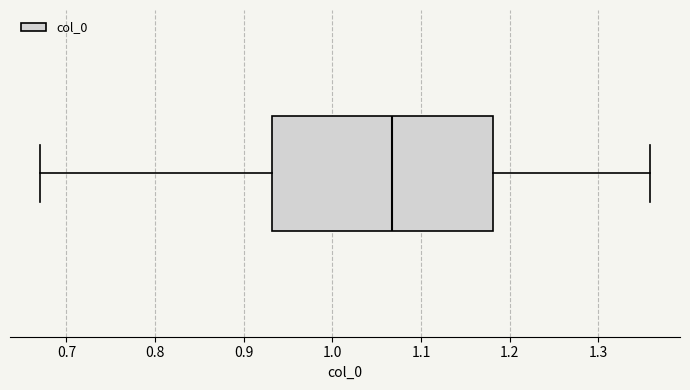

Read this box plot against the x-axis: the position of the median line, the range covered by the box, and the ends of both whiskers. The values are not printed on the chart, so give them approximately, as read against the axis.

median 1.07, box 0.93 to 1.18, whiskers 0.67 to 1.36